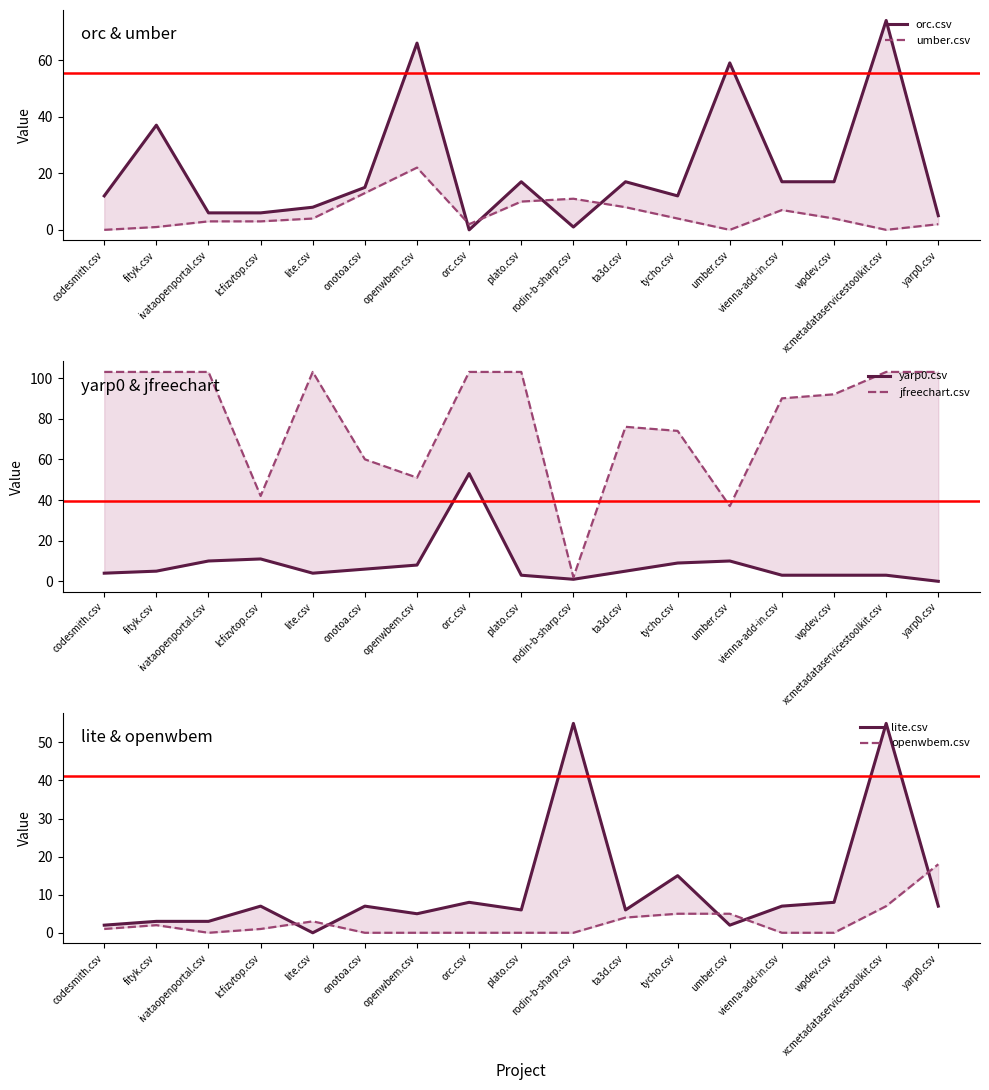

At which category does lite.csv reach its first local peak?

lcfizvtop.csv